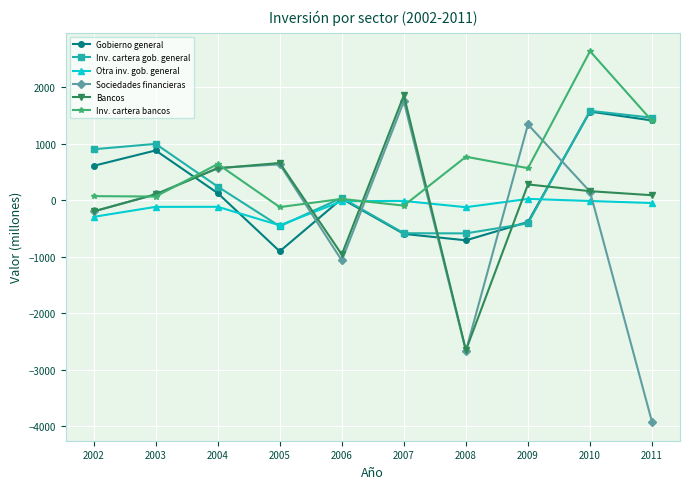

The Gobierno general series shows -237 at 2006. True or false?

False